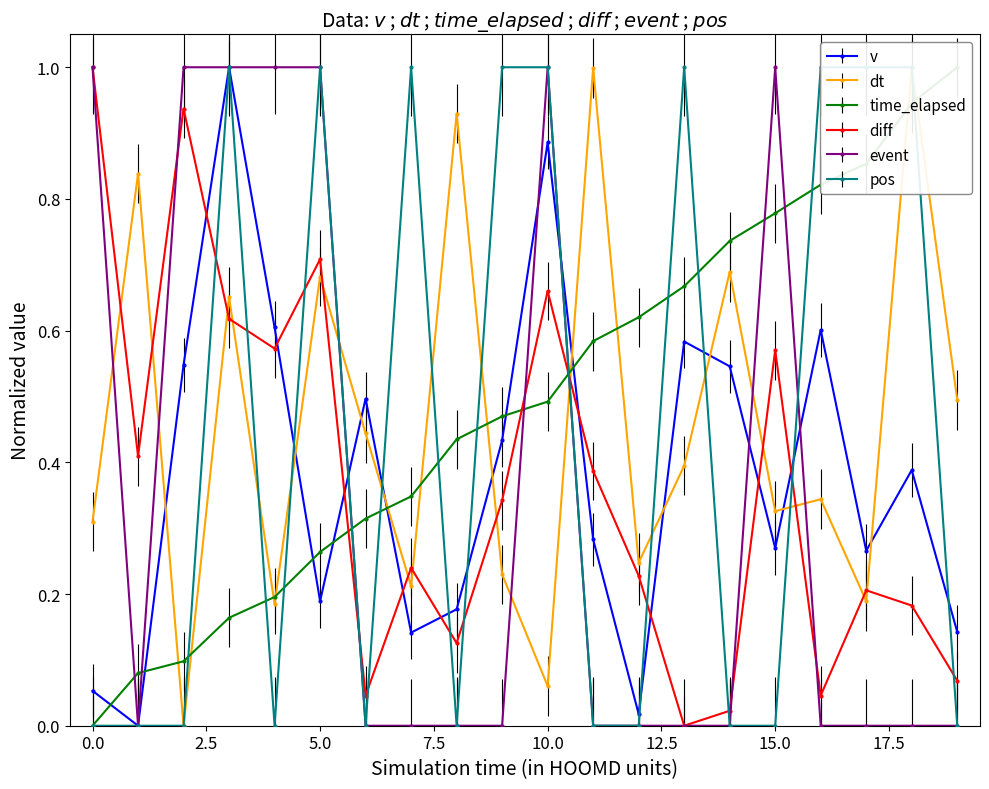

Which series has the widest spread of values?

v